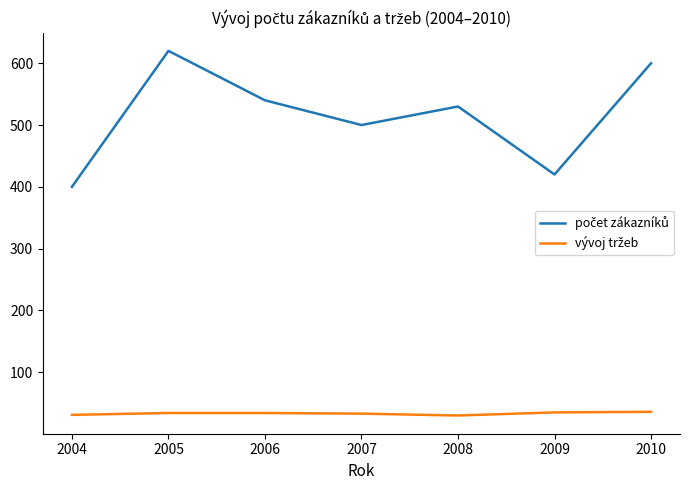

What is the difference between the highest and lowest values at 2007?

467